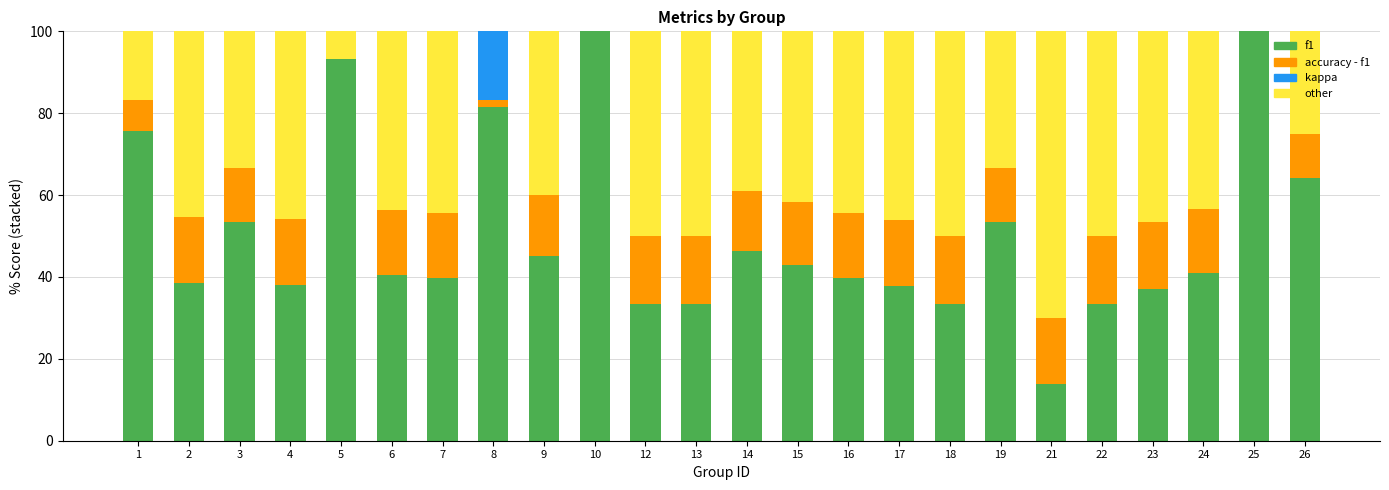

Reading right to left, transcribe all the data shown in this chart.

f1: 26=64.3	25=100.0	24=41.0	23=37.1	22=33.3	21=13.8	19=53.3	18=33.3	17=37.7	16=39.7	15=43.0	14=46.4	13=33.3	12=33.3	10=100.0	9=45.0	8=81.5	7=39.7	6=40.5	5=93.3	4=38.1	3=53.3	2=38.5	1=75.8
accuracy - f1: 26=10.7	25=0.0	24=15.7	23=16.2	22=16.7	21=16.2	19=13.3	18=16.7	17=16.2	16=15.9	15=15.4	14=14.8	13=16.7	12=16.7	10=0.0	9=15.0	8=1.9	7=15.9	6=15.8	5=0.0	4=16.1	3=13.3	2=16.0	1=7.6
kappa: 26=0.0	25=0.0	24=0.0	23=0.0	22=0.0	21=0.0	19=0.0	18=0.0	17=0.0	16=0.0	15=0.0	14=0.0	13=0.0	12=0.0	10=100.0	9=0.0	8=57.1	7=0.0	6=0.0	5=0.0	4=0.0	3=0.0	2=0.0	1=0.0
other: 26=25.0	25=0.0	24=43.3	23=46.7	22=50.0	21=70.0	19=33.3	18=50.0	17=46.2	16=44.4	15=41.7	14=38.9	13=50.0	12=50.0	10=0.0	9=40.0	8=0.0	7=44.4	6=43.8	5=12.5	4=45.8	3=33.3	2=45.5	1=16.7